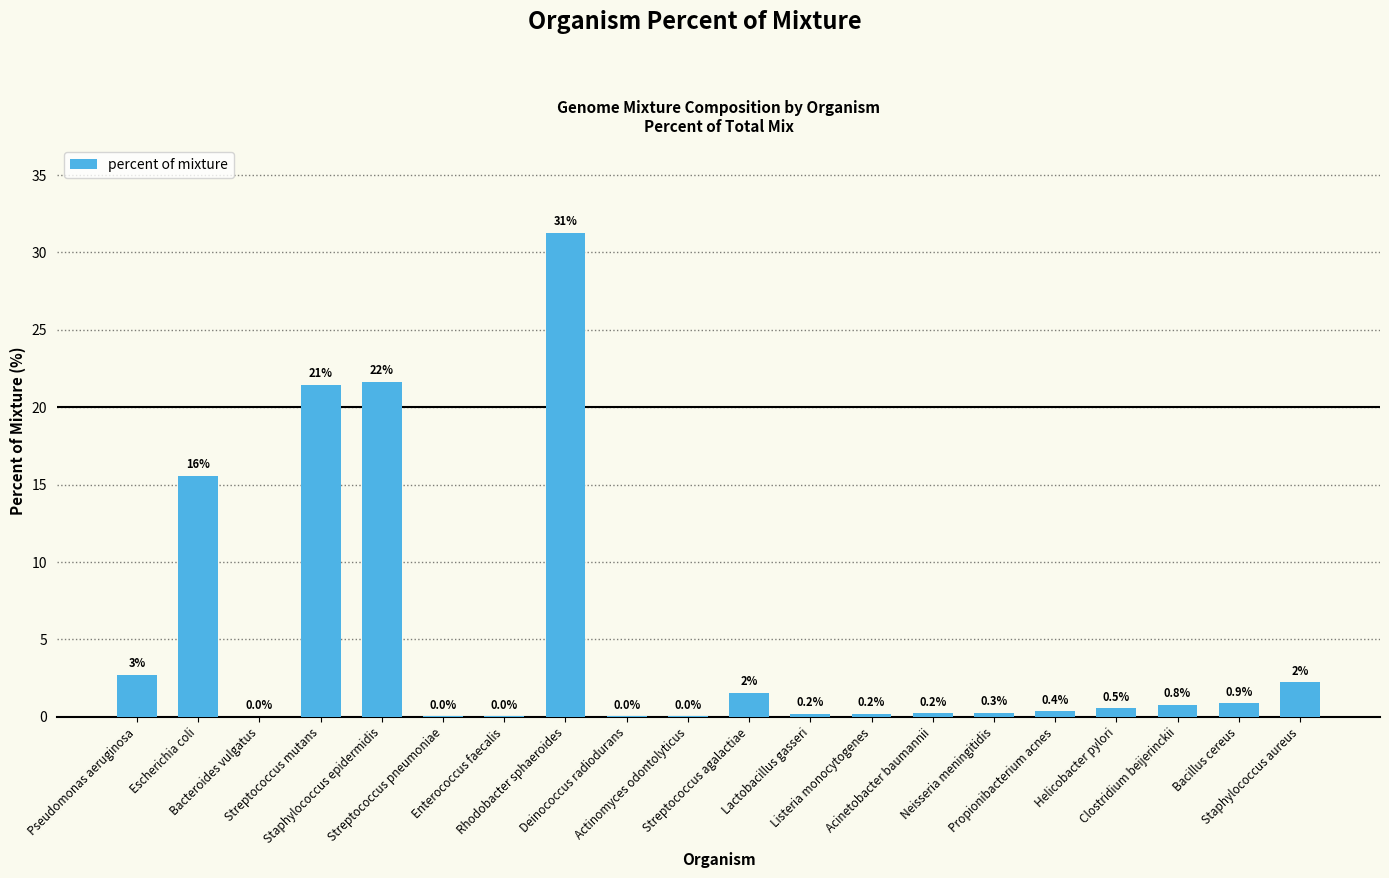

What is the greatest value displayed?

31.3